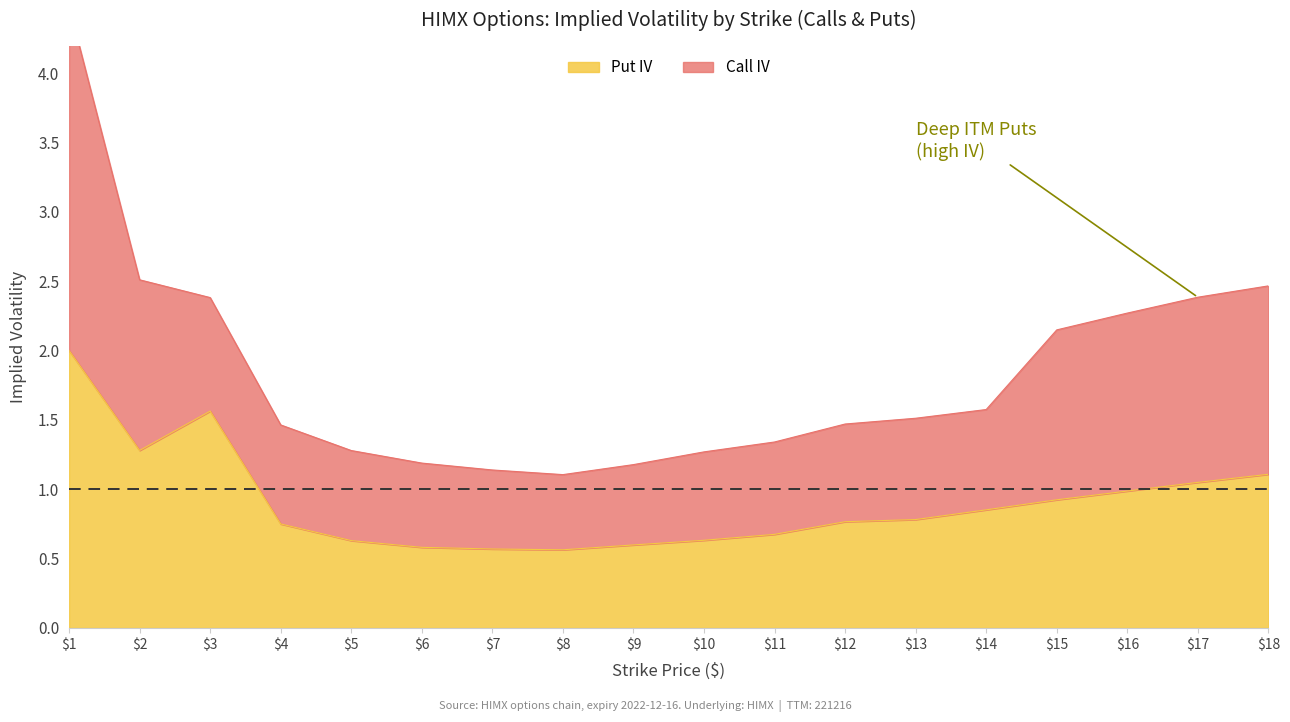

List the labels in order of value, smallest first.

8, 7, 6, 9, 5, 10, 11, 4, 12, 13, 14, 15, 16, 17, 18, 2, 3, 1